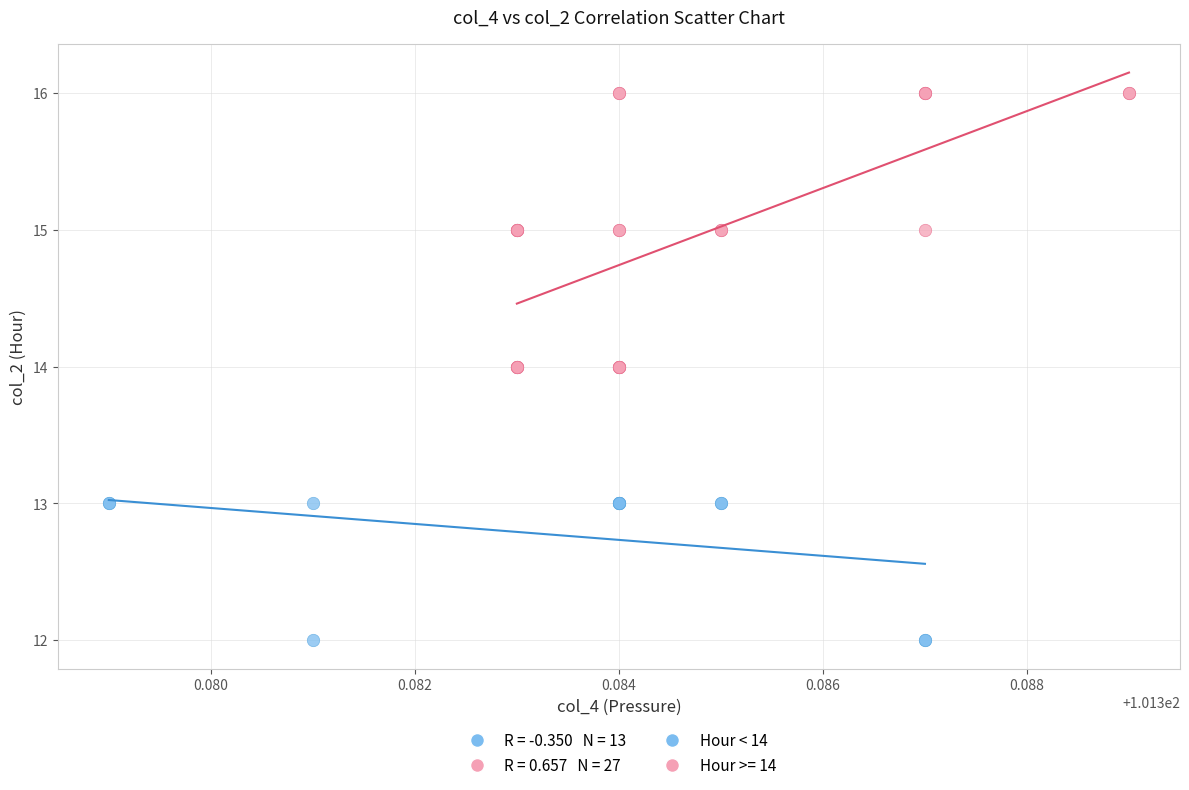

Which series has the largest Y range (max minus min)?

Hour >= 14